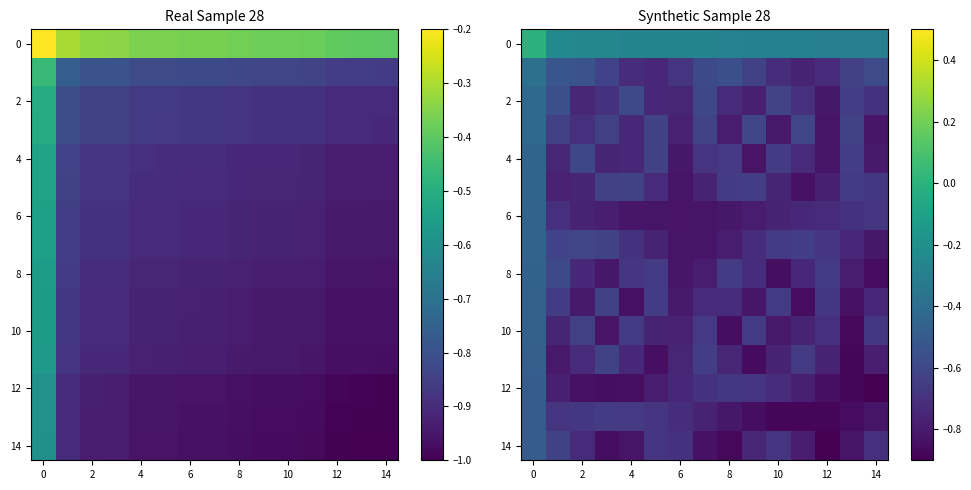

Which series changed the most between 0 and 8?

10